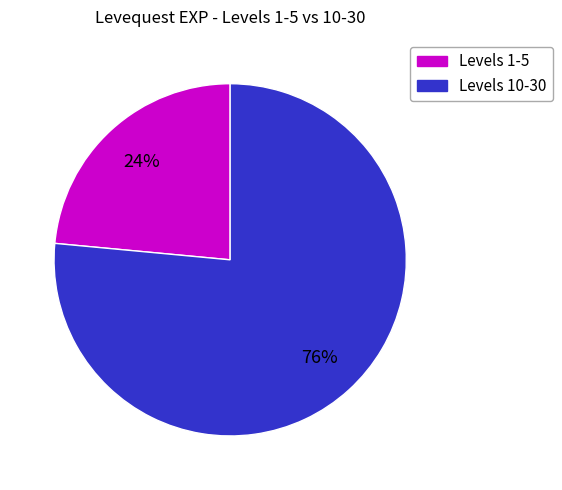

Is there any slice that represents more than half of the pie?

Yes